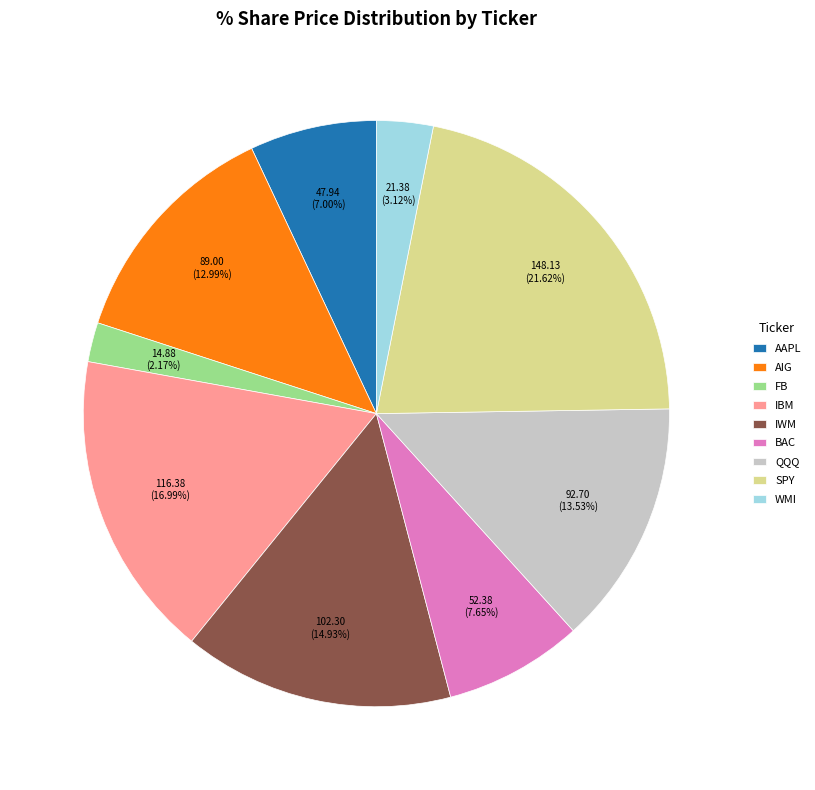

Which has a higher value, IBM or AIG?

IBM